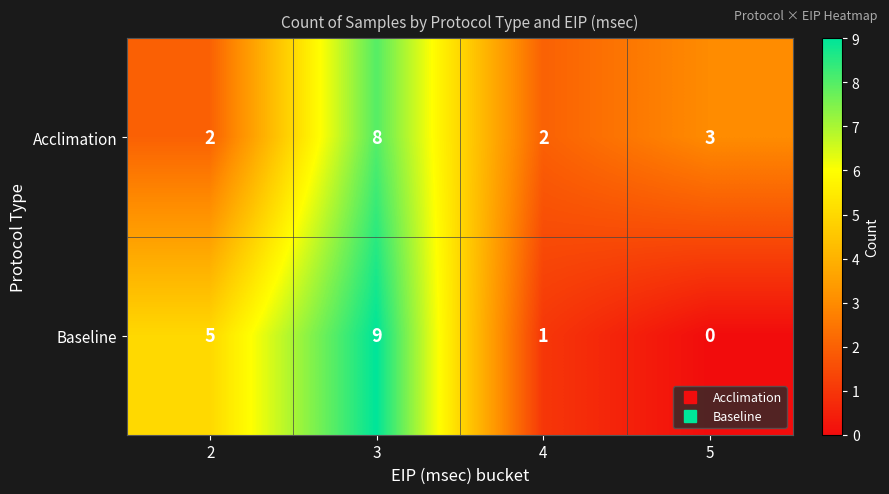

Which series has the largest range (max minus min)?

Baseline